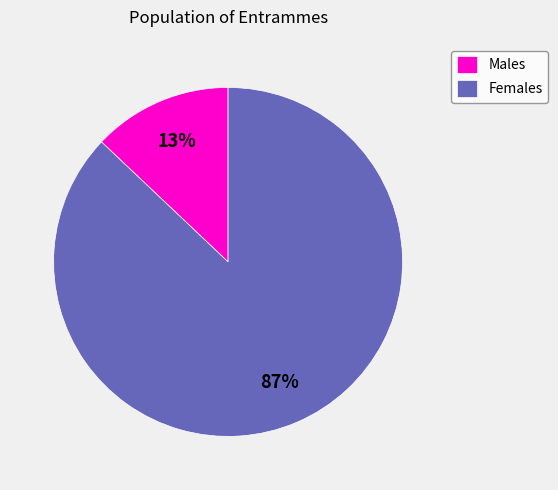

Which has a higher value, Females or Males?

Females